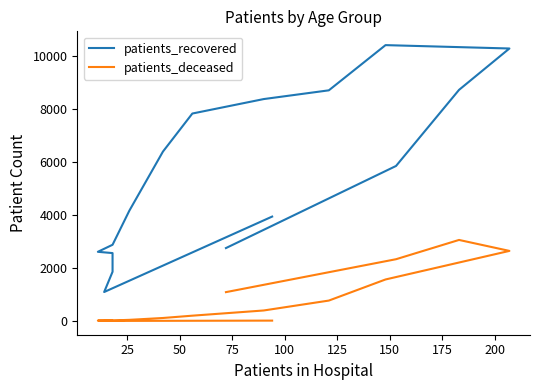

Is it true that patients_recovered equals 1865 at 25?

False